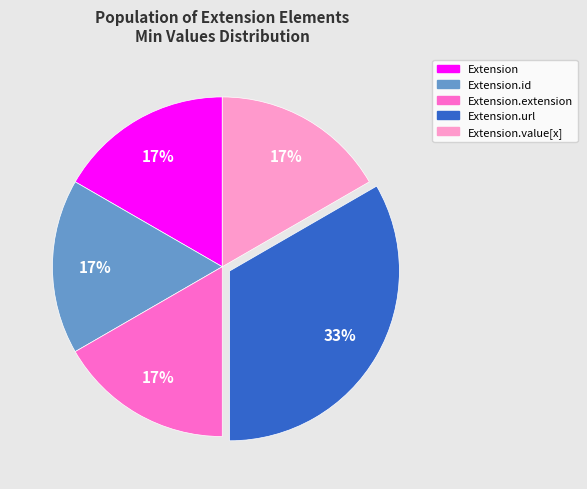

Is there any slice that represents more than half of the pie?

No